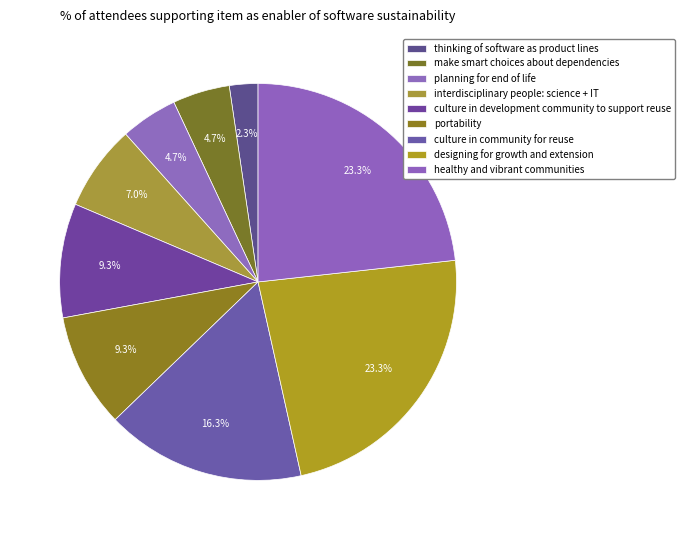

How many segments does this pie chart have?

9